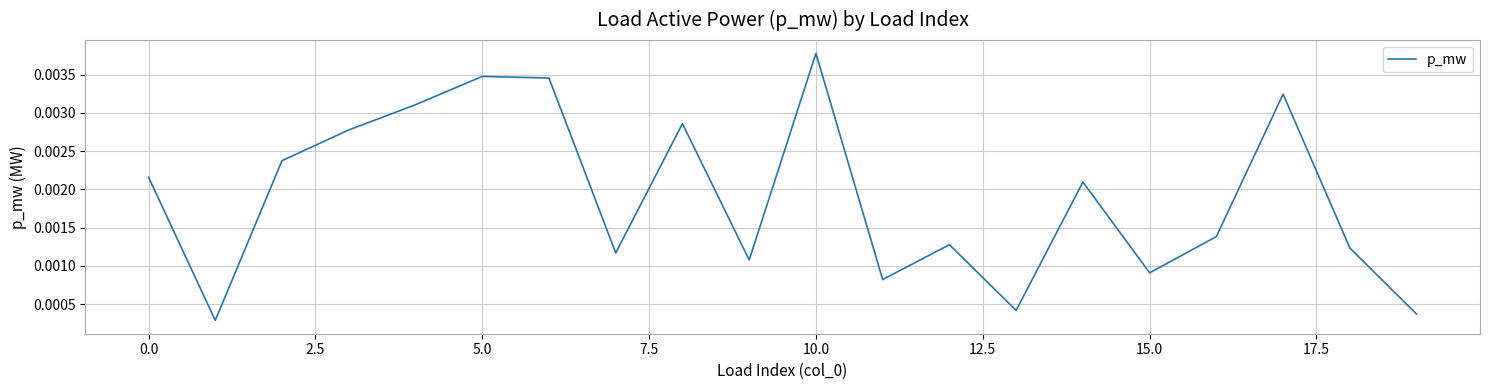

Which category has the highest value across all series?

10.0